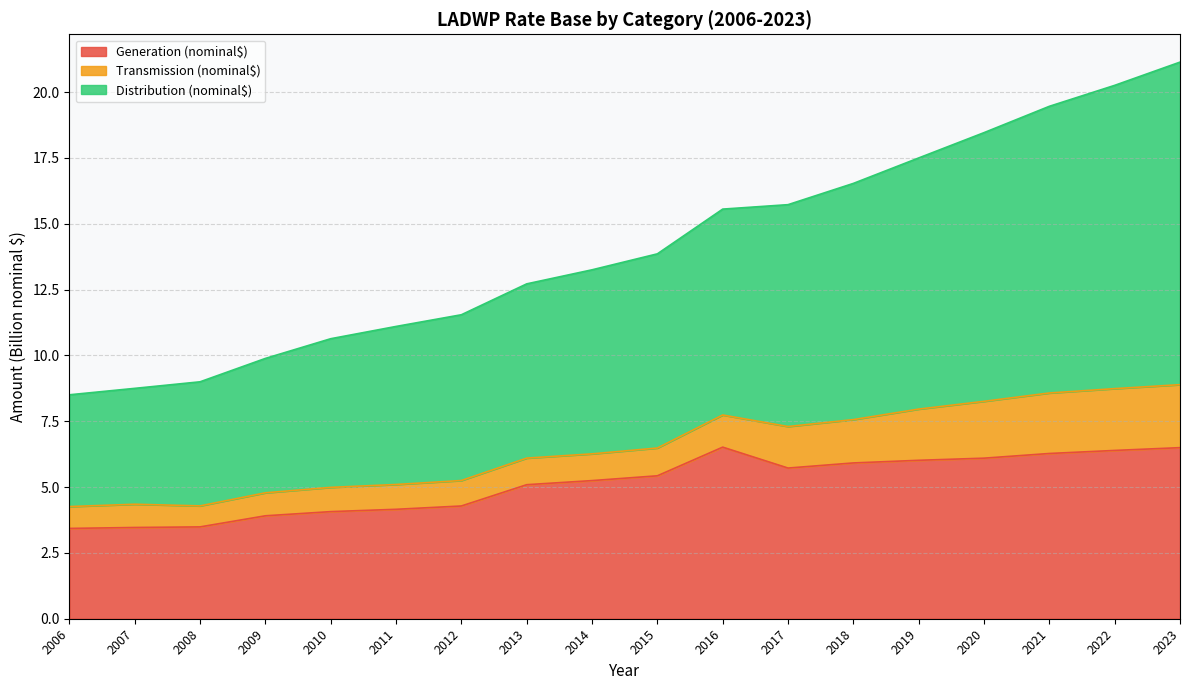

True or false: Generation (nominal$) and Distribution (nominal$) intersect in this chart.

False